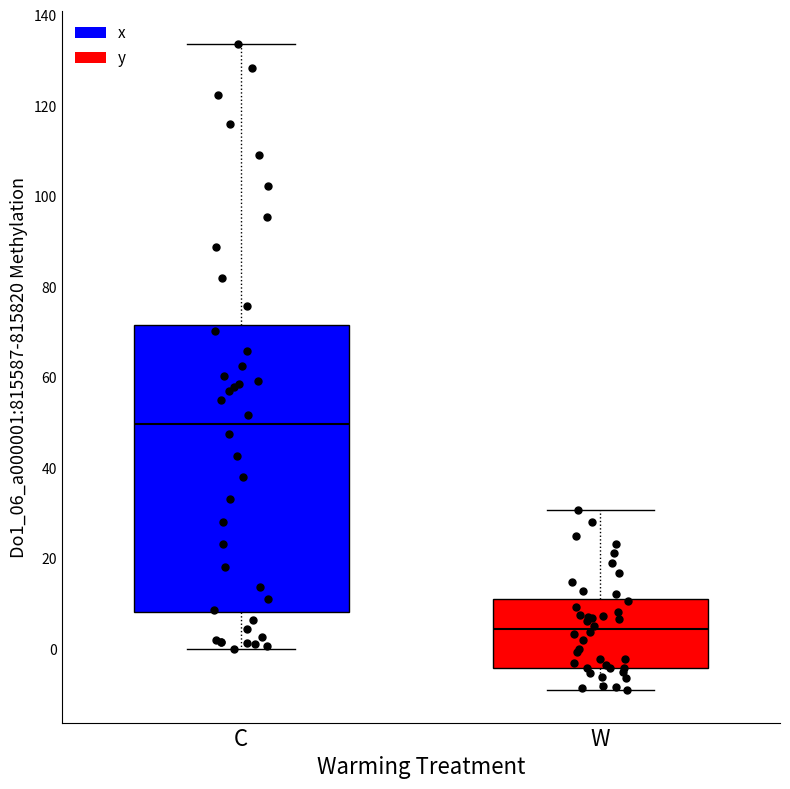

Where does the median line of the box for C sit on the y-axis? The values are not printed on the chart, so give them approximately, as read against the axis.

50